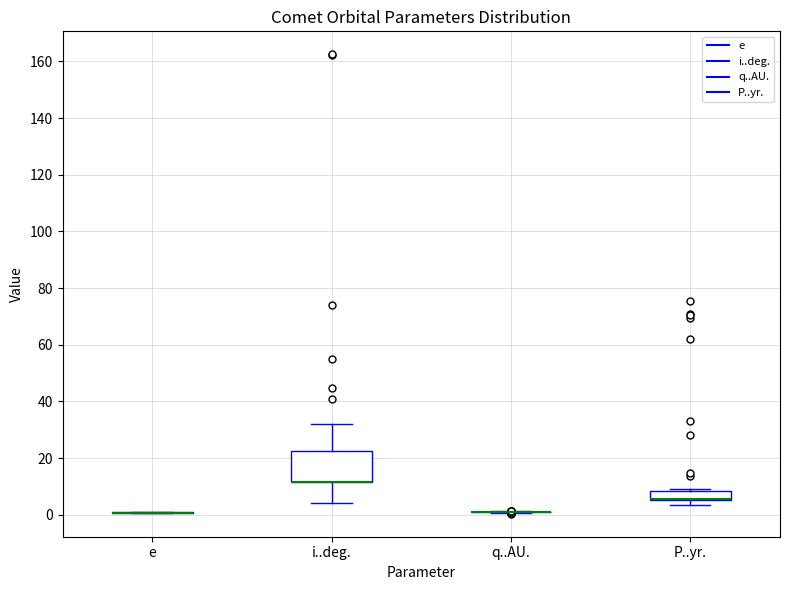

Reading left to right, read every box against the y-axis: the position of its median line, the range the box covers, and the ends of its whiskers. The values are not printed on the chart, so give them approximately, as read against the axis.

e: box collapsed to a line at 0, whiskers 0 to 0
i..deg.: median 12 (drawn on the box's lower edge), box 12 to 22, whiskers 4 to 32
q..AU.: box collapsed to a line at 0, whiskers 0 to 2
P..yr.: median 6 (drawn on the box's lower edge), box 6 to 8, whiskers 4 to 10